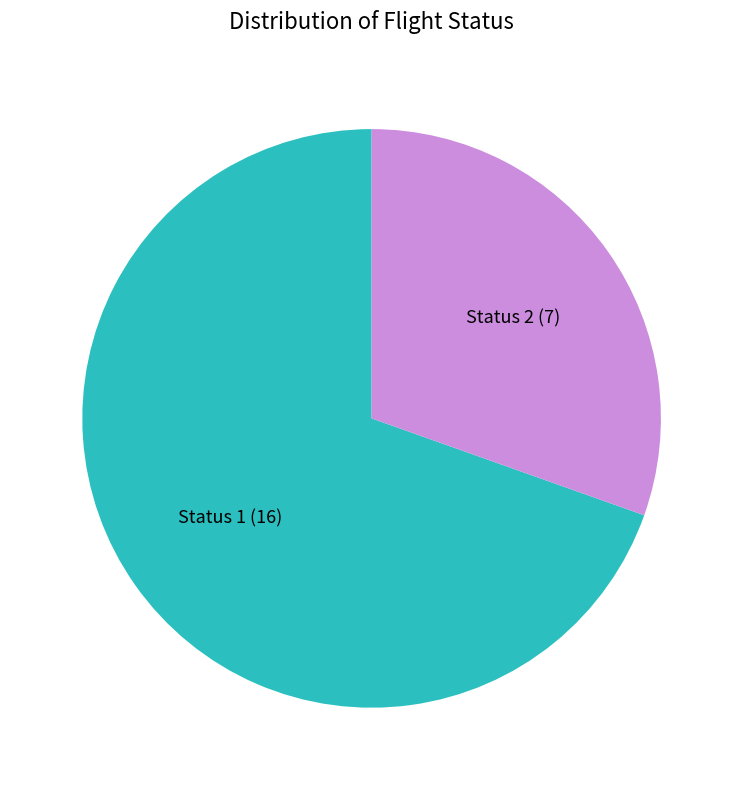

Which has a higher value, Status 2 or Status 1?

Status 1